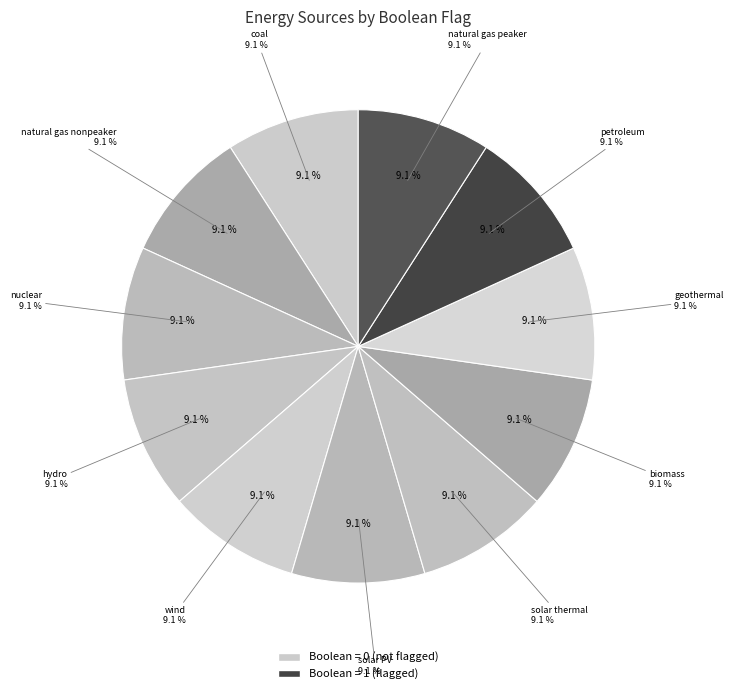

True or false: natural gas peaker accounts for 55% of the total.

False